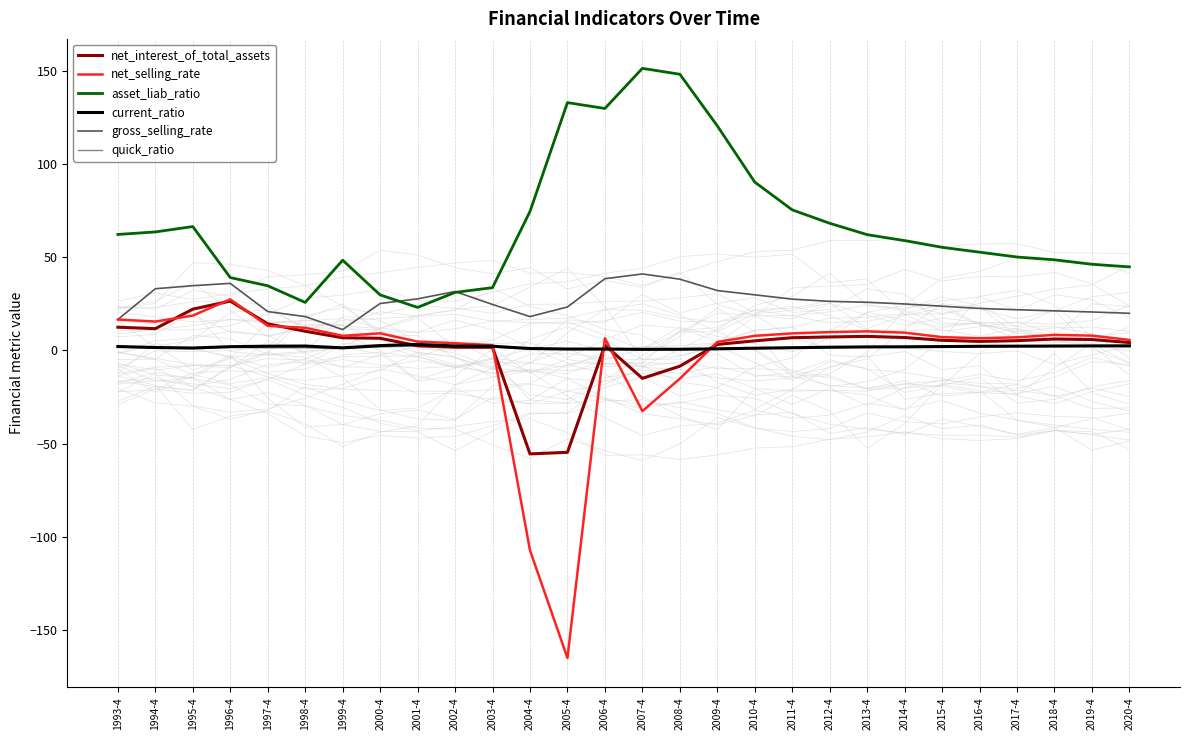

Reading left to right, extract all data points from this chart.

net_interest_of_total_assets: 12.4	11.7	22.1	26.4	14.2	10.2	6.8	6.5	2.4	1.7	1.6	-55.6	-54.7	2.8	-15.0	-8.5	3.2	5.1	6.8	7.2	7.5	6.9	5.4	4.8	5.2	6.1	5.8	4.2
net_selling_rate: 16.5	15.5	18.7	27.4	13.2	12.1	7.8	9.1	4.7	3.8	2.8	-107.3	-165.1	6.5	-32.6	-15.2	4.5	7.8	9.1	9.8	10.2	9.5	7.1	6.5	7.0	8.3	7.9	5.6
asset_liab_ratio: 62.2	63.6	66.4	39.1	34.7	25.7	48.4	29.8	23.1	31.1	33.7	74.5	133.0	129.8	151.4	148.2	120.5	90.3	75.4	68.2	62.1	58.9	55.3	52.7	50.1	48.6	46.2	44.8
current_ratio: 2.1	1.5	1.3	2.0	2.2	2.3	1.4	2.6	3.2	2.3	2.2	1.0	0.7	0.7	0.5	0.6	0.8	1.1	1.4	1.7	1.9	1.9	2.0	2.2	2.2	2.3	2.4	2.4
gross_selling_rate: 16.5	33.1	34.7	36.0	20.8	18.1	11.2	25.2	27.6	31.6	24.6	18.1	23.3	38.5	41.0	38.2	32.1	29.8	27.5	26.3	25.8	24.9	23.7	22.5	21.8	21.2	20.6	19.9
quick_ratio: 1.8	1.2	1.0	1.6	1.3	1.4	1.0	1.8	2.3	1.8	1.7	0.8	0.6	0.6	0.5	0.5	0.8	1.0	1.3	1.5	1.7	1.7	1.9	2.0	2.0	2.1	2.2	2.2